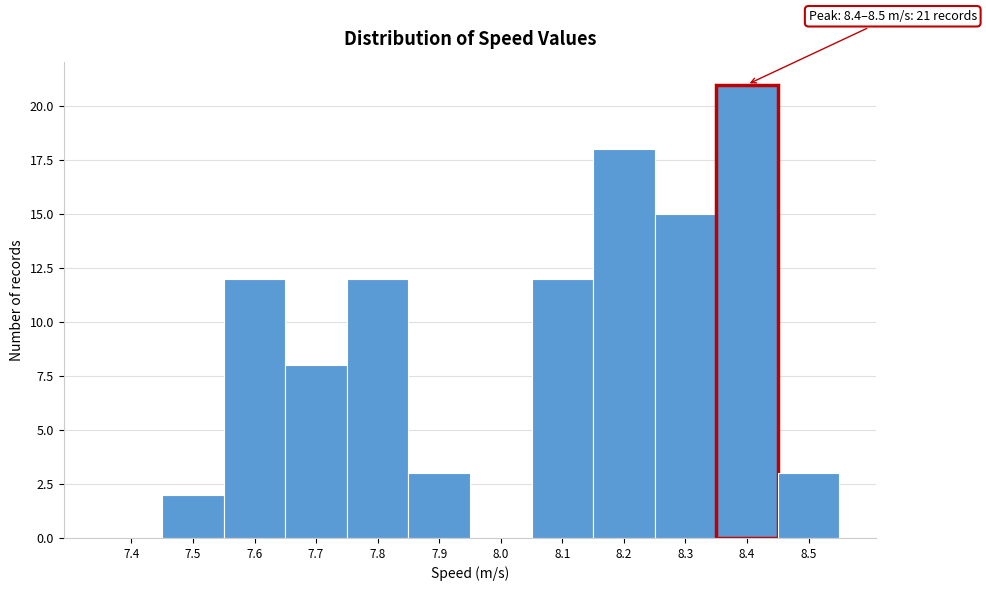

Reading left to right, transcribe all the data shown in this chart.

7.4=0	7.5=2	7.6=12	7.7=8	7.8=12	7.9=3	8.0=0	8.1=12	8.2=18	8.3=15	8.4=21	8.5=3